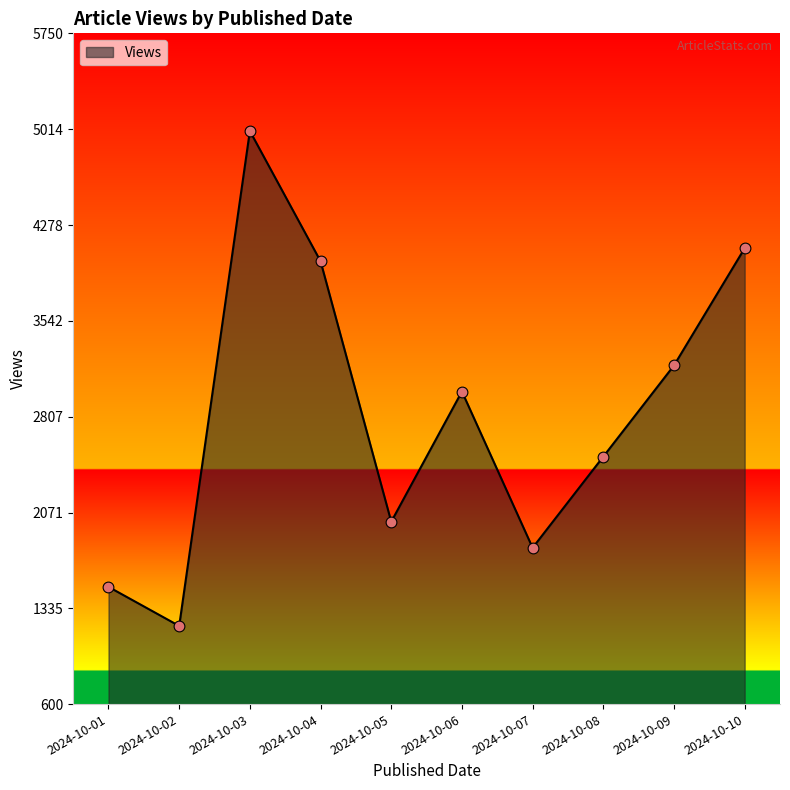

Approximately how many times larger is the value at 2024-10-05 compared to 2024-10-09?

0.6